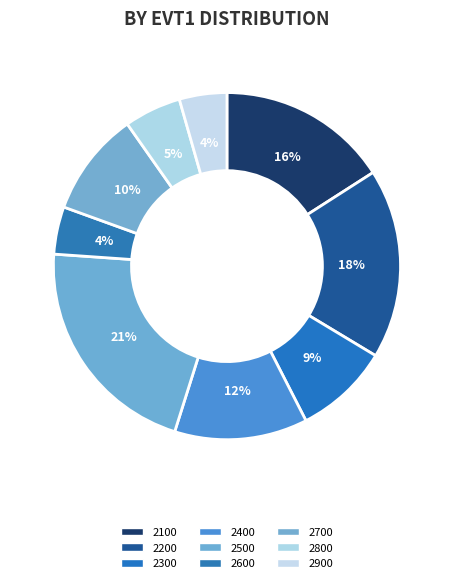

Count the number of slices in the pie.

9